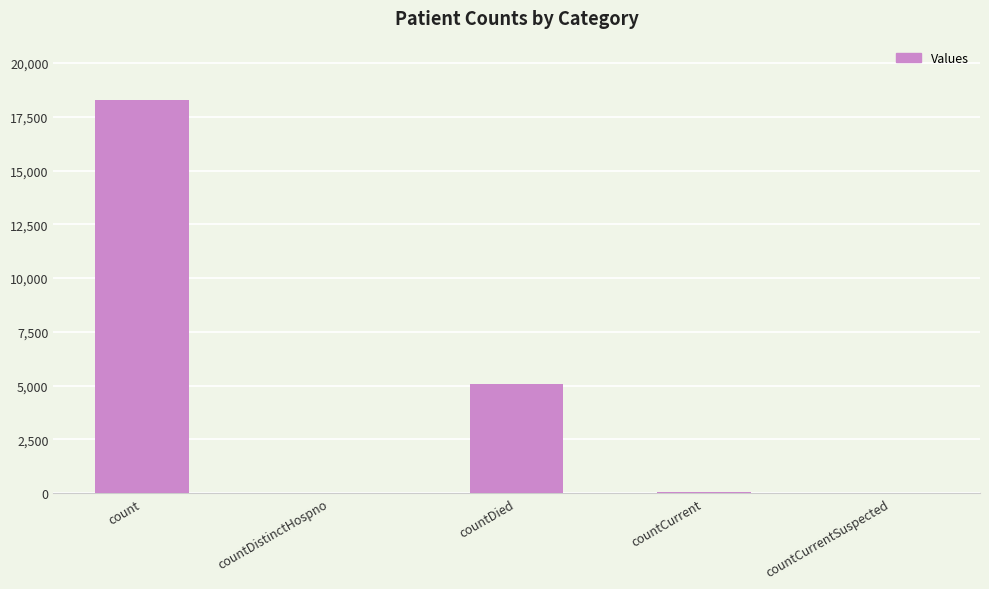

The value at countDied is 2171. True or false?

False